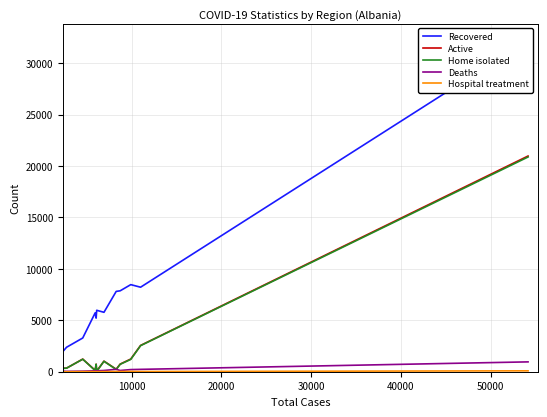

True or false: Recovered has more than 2 points higher than both neighbors.

True